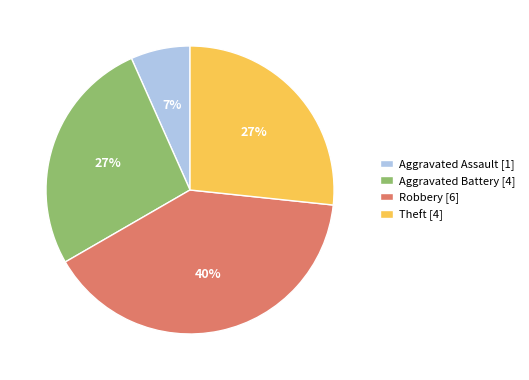

Does Aggravated Battery account for over 50% of the chart?

No